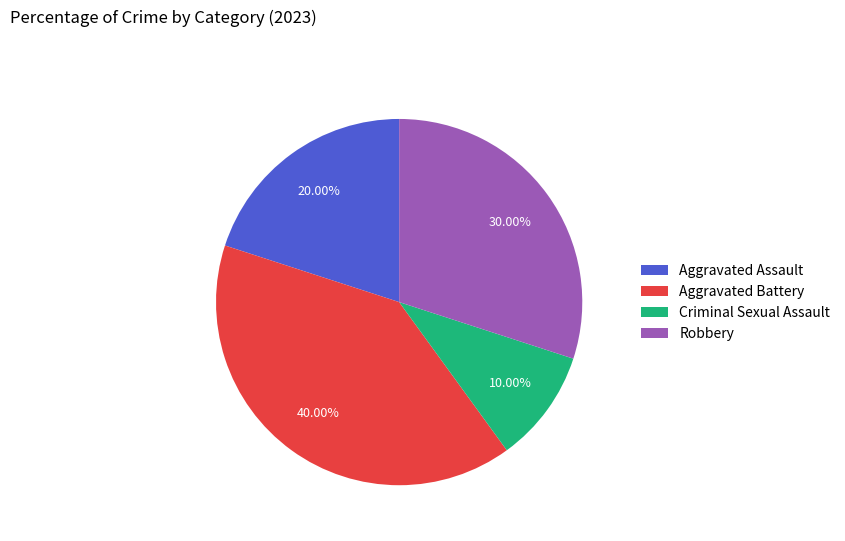

Combined, do Robbery and Criminal Sexual Assault account for over 50%?

No